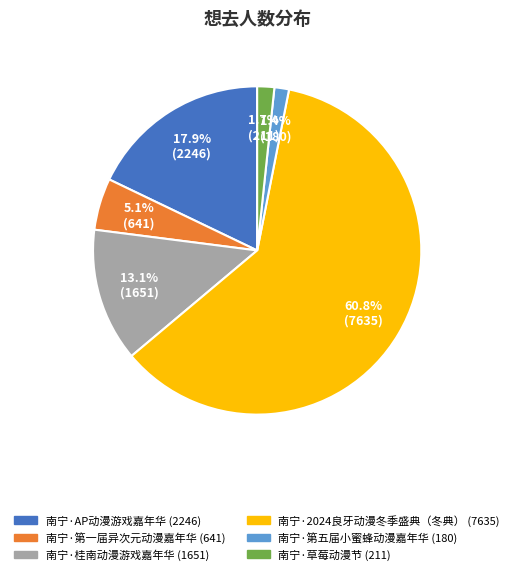

What is the total percentage of 南宁·第五届小蜜蜂动漫嘉年华 and 南宁·草莓动漫节?

3.1%